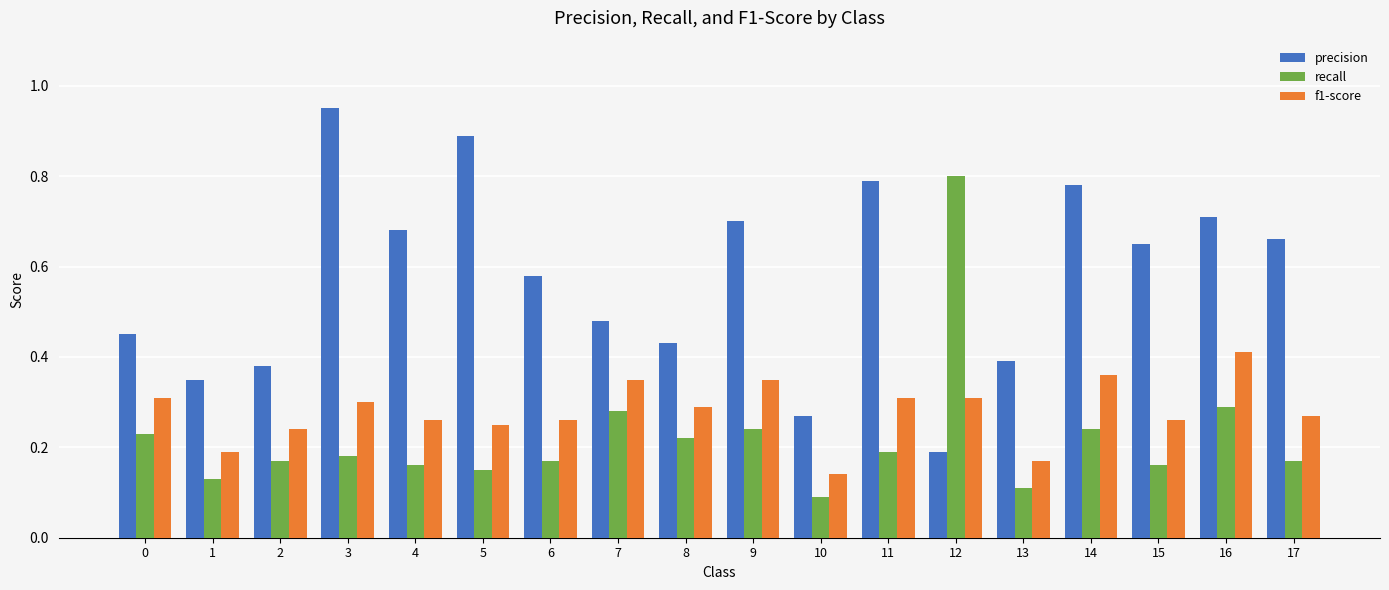

Count the recall values in the range 0 to 1.

18